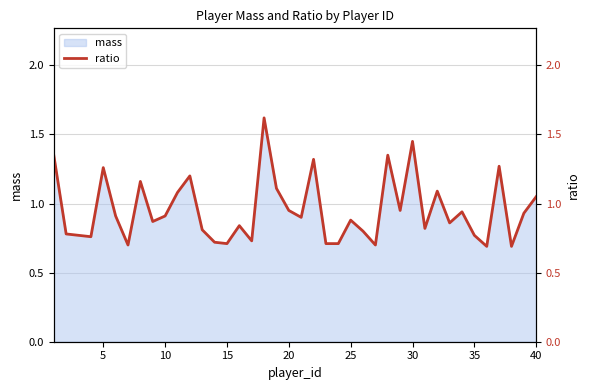

What is the maximum value for mass?

1.6